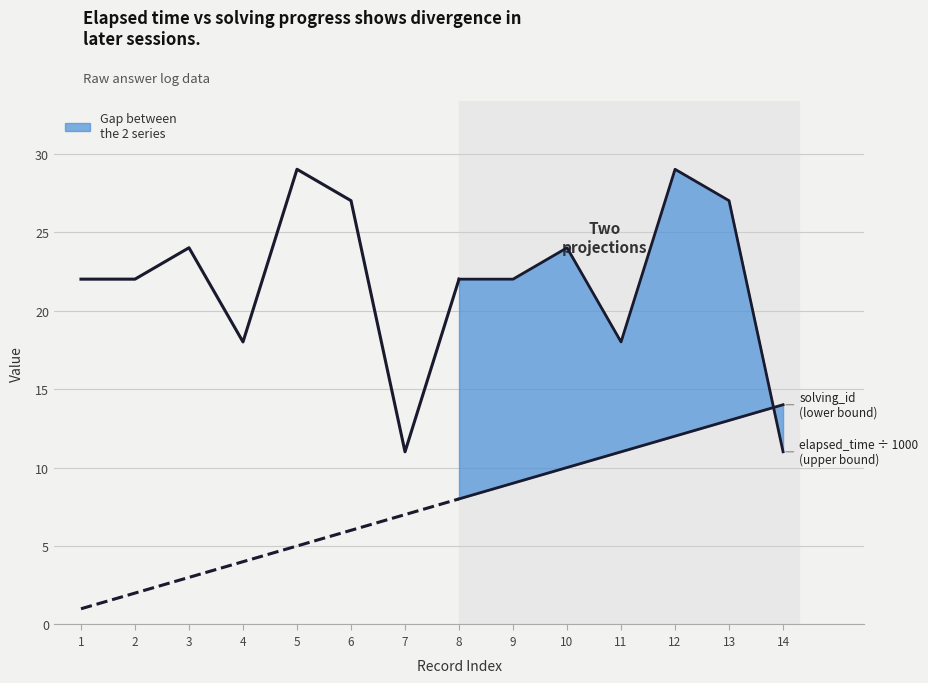

What is the total value across all series at 2?

24